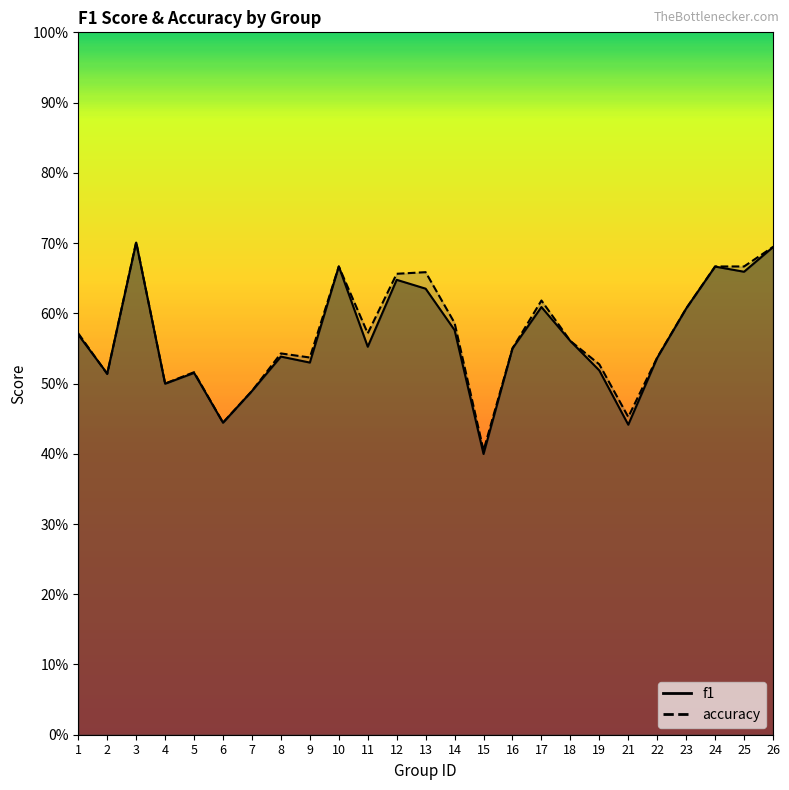

True or false: f1 has more than 2 points higher than both neighbors.

True